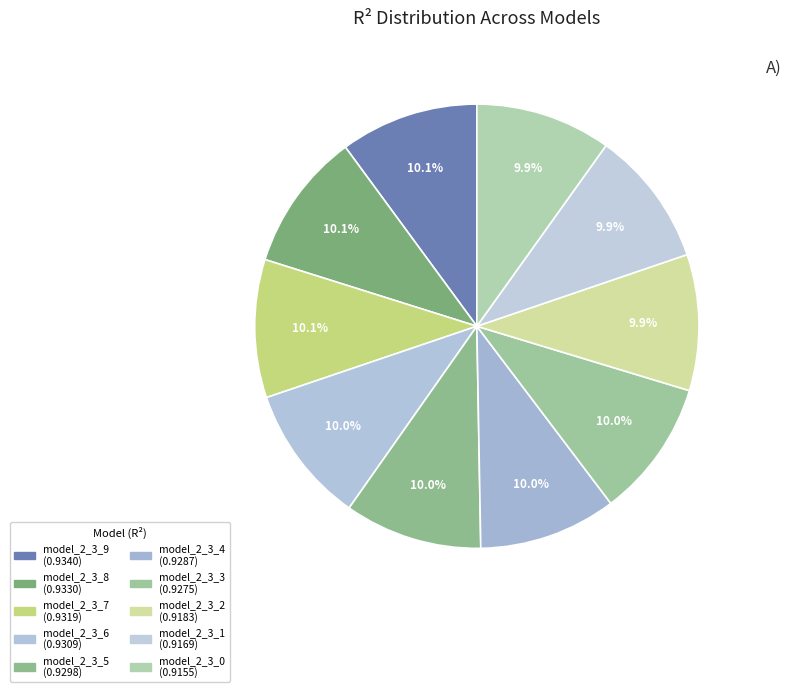

Count the number of slices in the pie.

10